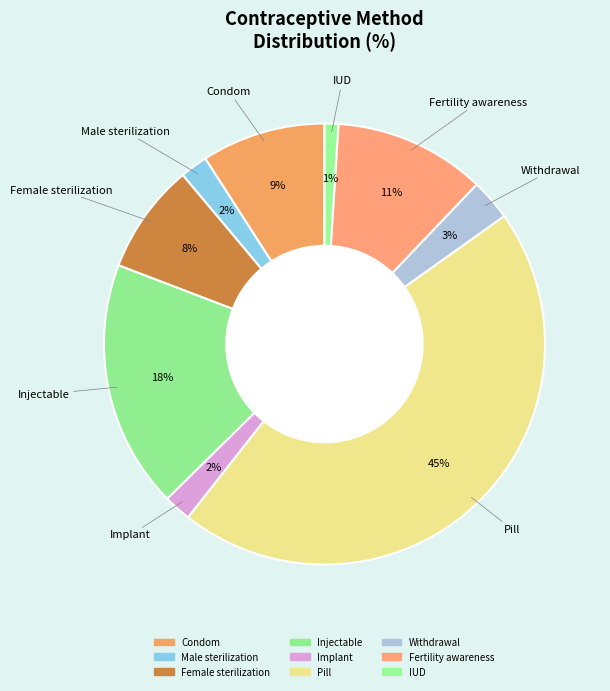

How many slices are in this pie chart?

9